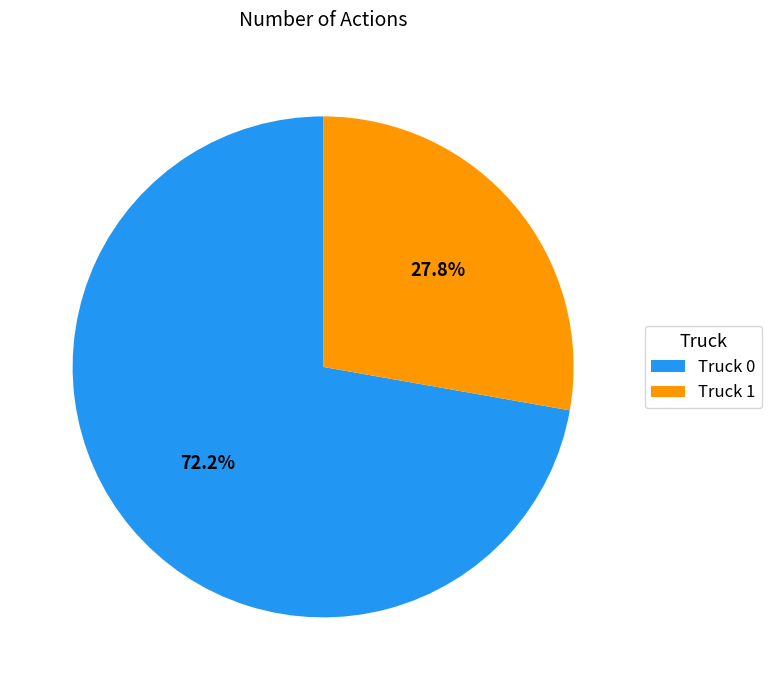

What portion of the pie excludes Truck 1?

72.2%